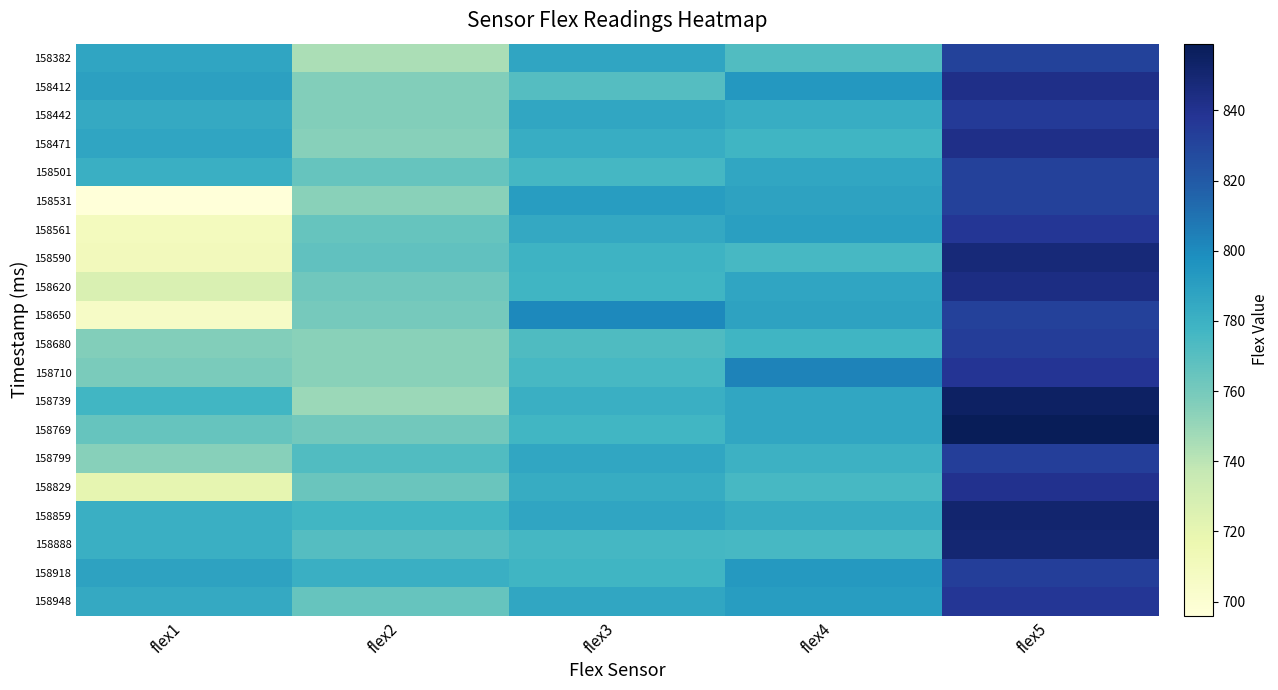

Reading right to left, extract all data points from this chart.

158382: flex5=831	flex4=772	flex3=787	flex2=745	flex1=787
158412: flex5=842	flex4=794	flex3=771	flex2=756	flex1=789
158442: flex5=835	flex4=782	flex3=786	flex2=756	flex1=784
158471: flex5=842	flex4=778	flex3=782	flex2=755	flex1=787
158501: flex5=832	flex4=786	flex3=776	flex2=765	flex1=781
158531: flex5=832	flex4=788	flex3=791	flex2=754	flex1=696
158561: flex5=837	flex4=790	flex3=785	flex2=765	flex1=710
158590: flex5=848	flex4=775	flex3=779	flex2=767	flex1=711
158620: flex5=844	flex4=787	flex3=778	flex2=762	flex1=727
158650: flex5=832	flex4=788	flex3=801	flex2=760	flex1=706
158680: flex5=834	flex4=778	flex3=773	flex2=754	flex1=756
158710: flex5=838	flex4=803	flex3=775	flex2=754	flex1=759
158739: flex5=855	flex4=786	flex3=781	flex2=749	flex1=777
158769: flex5=859	flex4=786	flex3=777	flex2=761	flex1=765
158799: flex5=833	flex4=780	flex3=786	flex2=772	flex1=755
158829: flex5=840	flex4=775	flex3=783	flex2=764	flex1=720
158859: flex5=851	flex4=783	flex3=787	flex2=777	flex1=781
158888: flex5=850	flex4=775	flex3=776	flex2=771	flex1=781
158918: flex5=833	flex4=793	flex3=778	flex2=781	flex1=788
158948: flex5=837	flex4=791	flex3=786	flex2=765	flex1=784